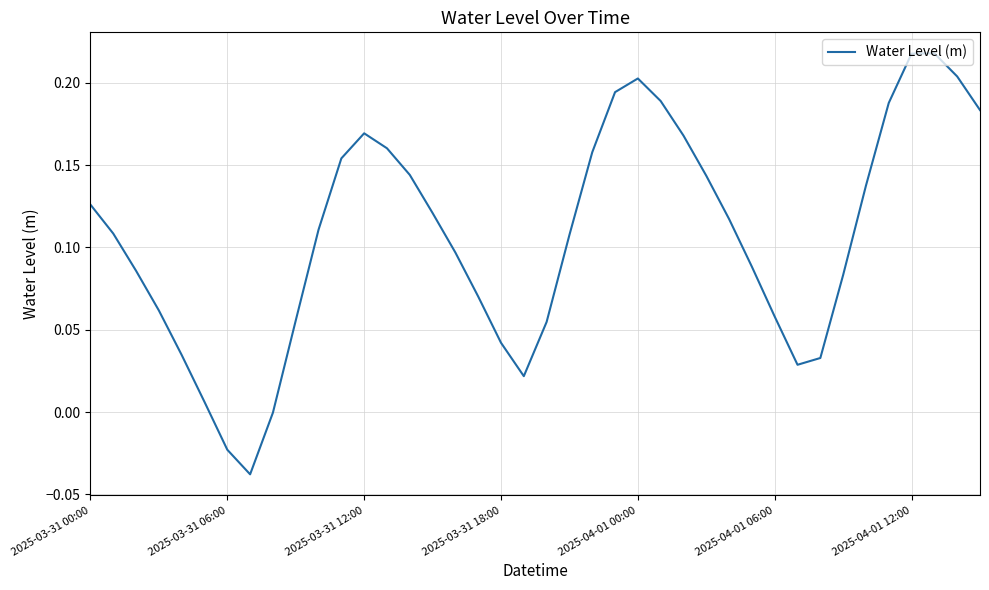

Does the chart display data point markers on the line(s)?

No